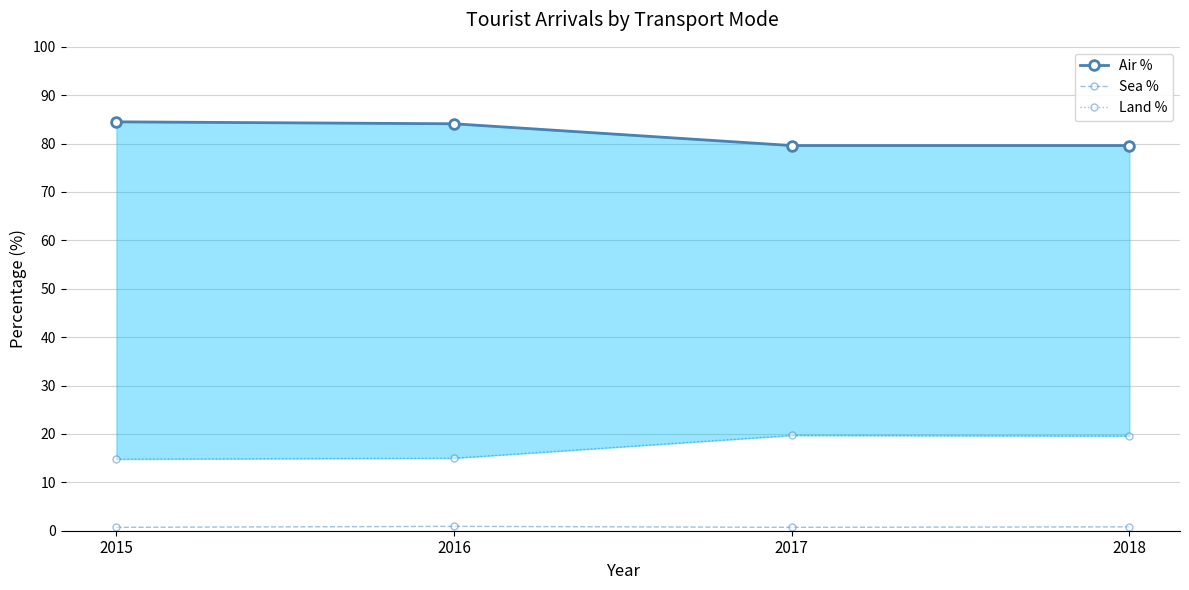

How many categories are shown in the chart?

4